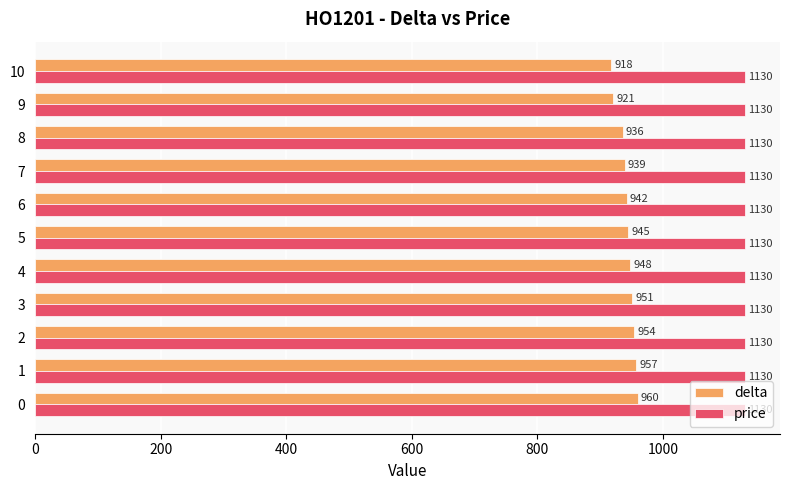

What is the total value across all series at 3?

2081